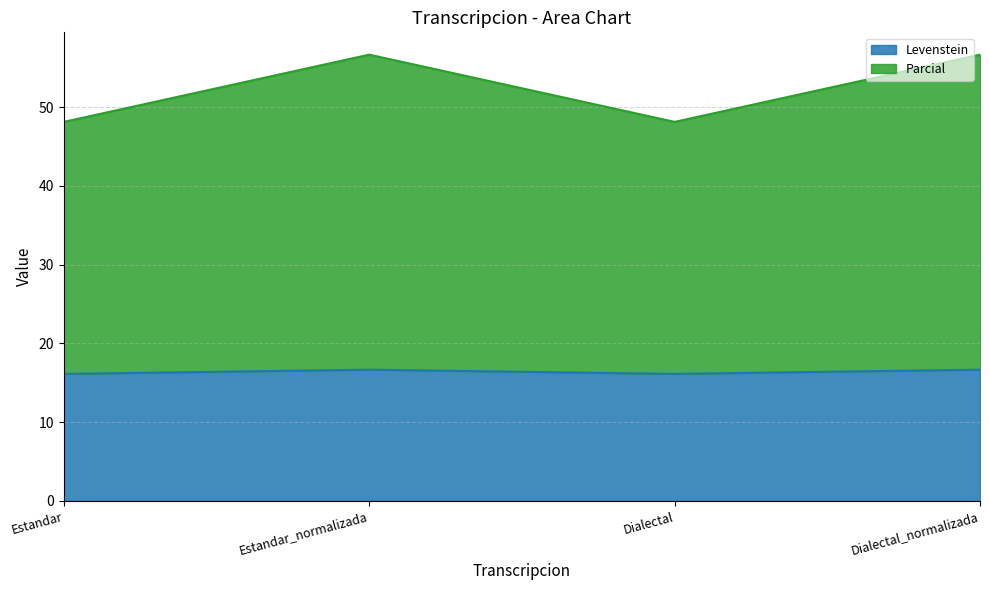

True or false: Levenstein and Parcial cross at least once.

False